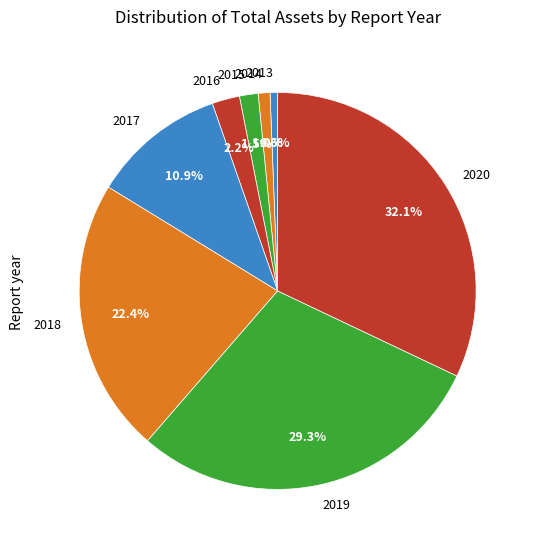

Which slice is the largest?

2020